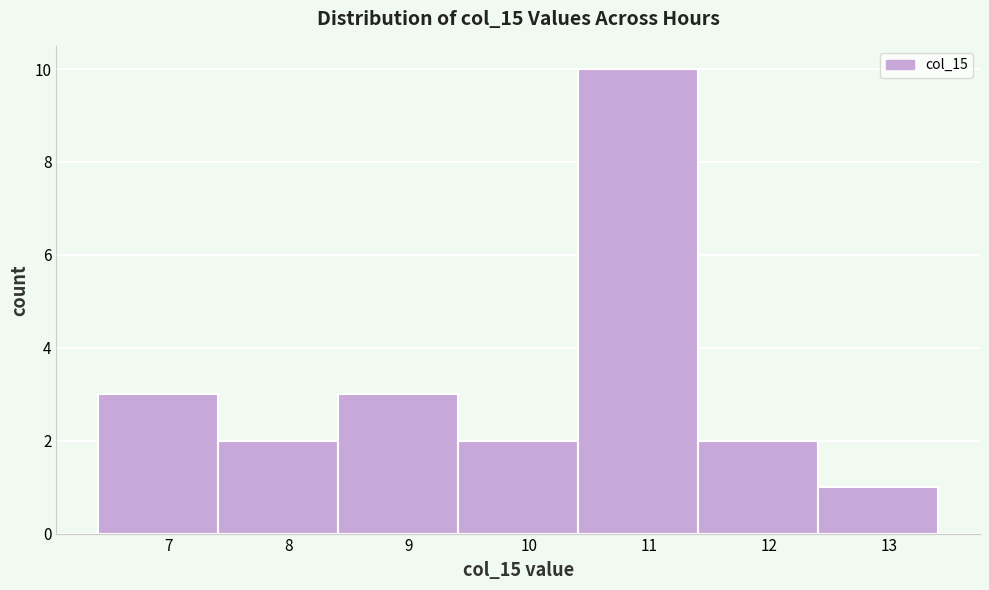

Over which range of the x-axis is the bar tallest?

10.4 to 11.4